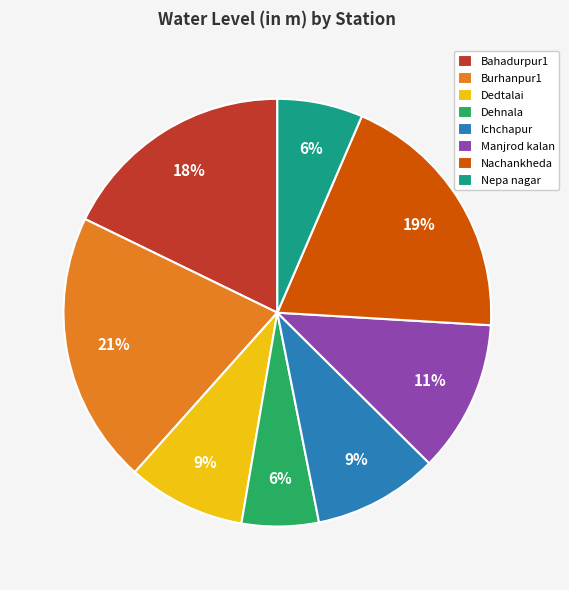

Between Burhanpur1 and Nachankheda, which is larger?

Burhanpur1